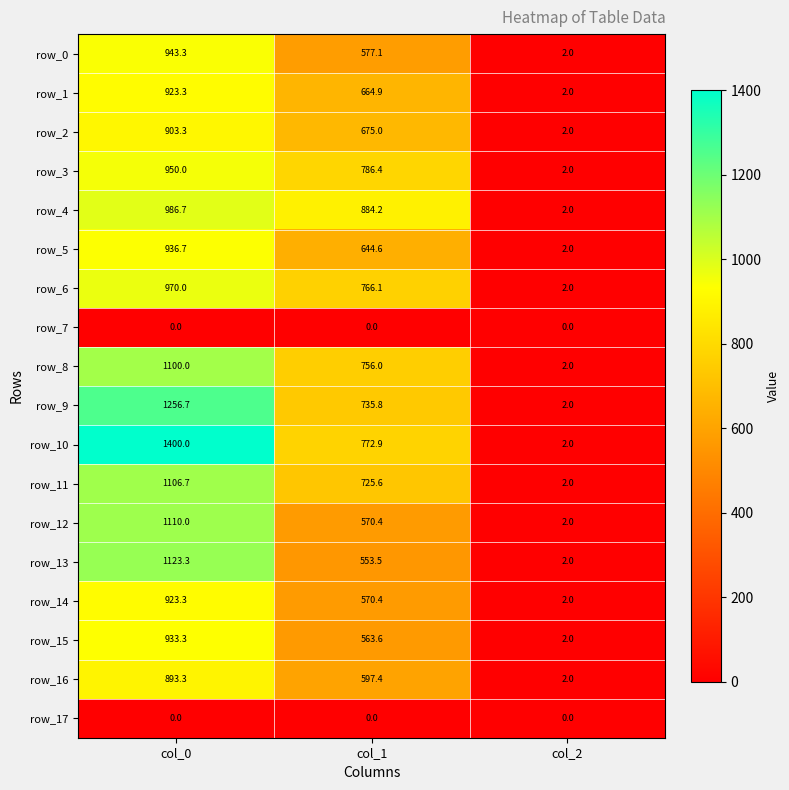

What is the sum of the row_13 values at col_1 and col_2?

555.5